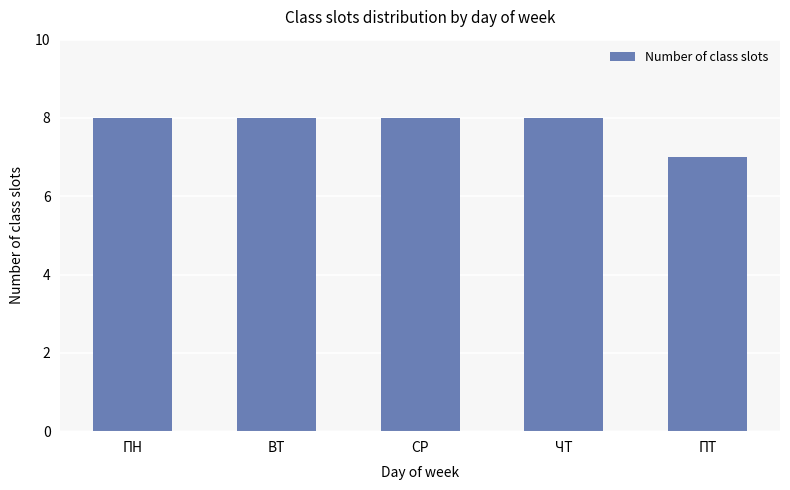

What is the sum of the values at ПН and ВТ?

16